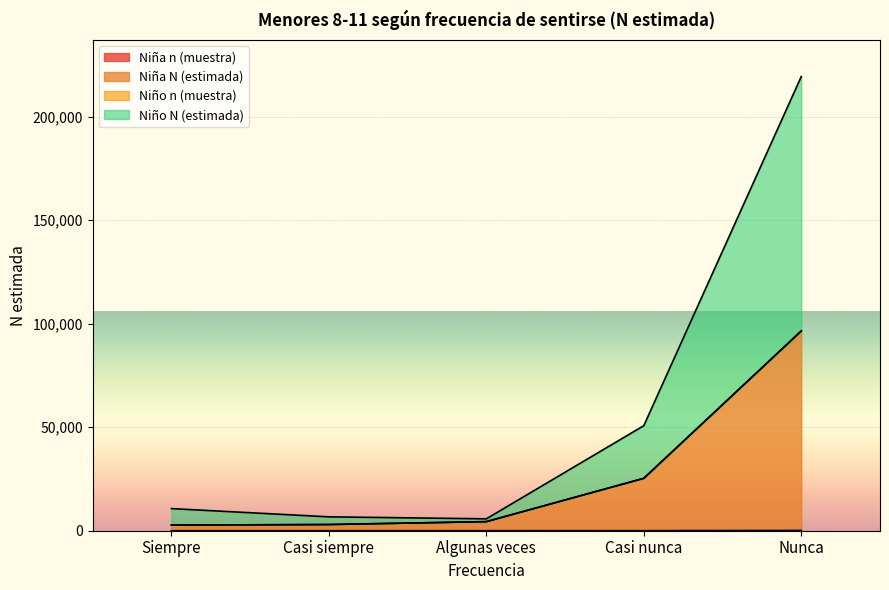

True or false: Niña N (estimada) and Niño N (estimada) intersect in this chart.

False